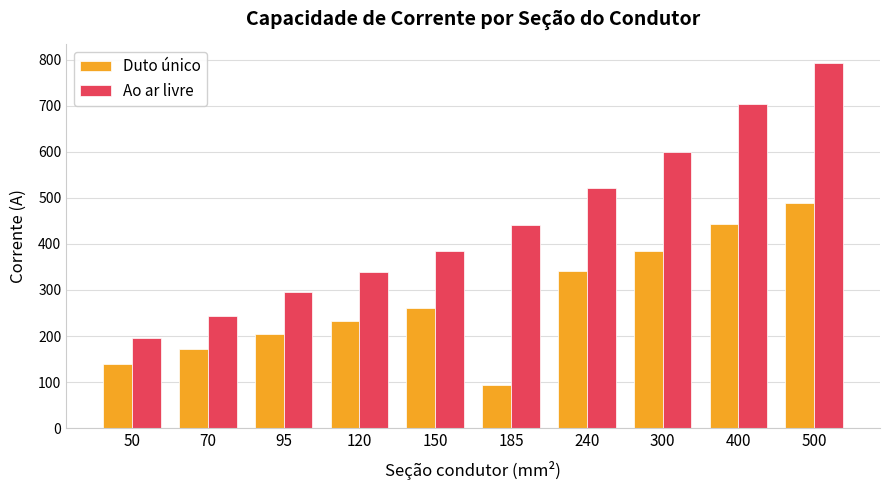

What is the difference between the maximum and minimum values in the Duto único series?

396